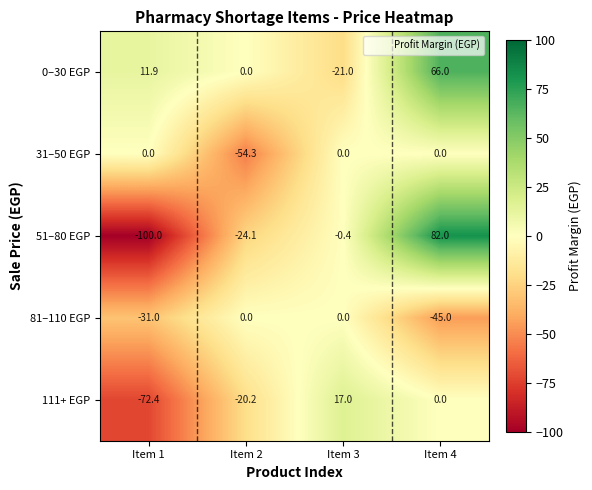

Count the number of data series in this chart.

5